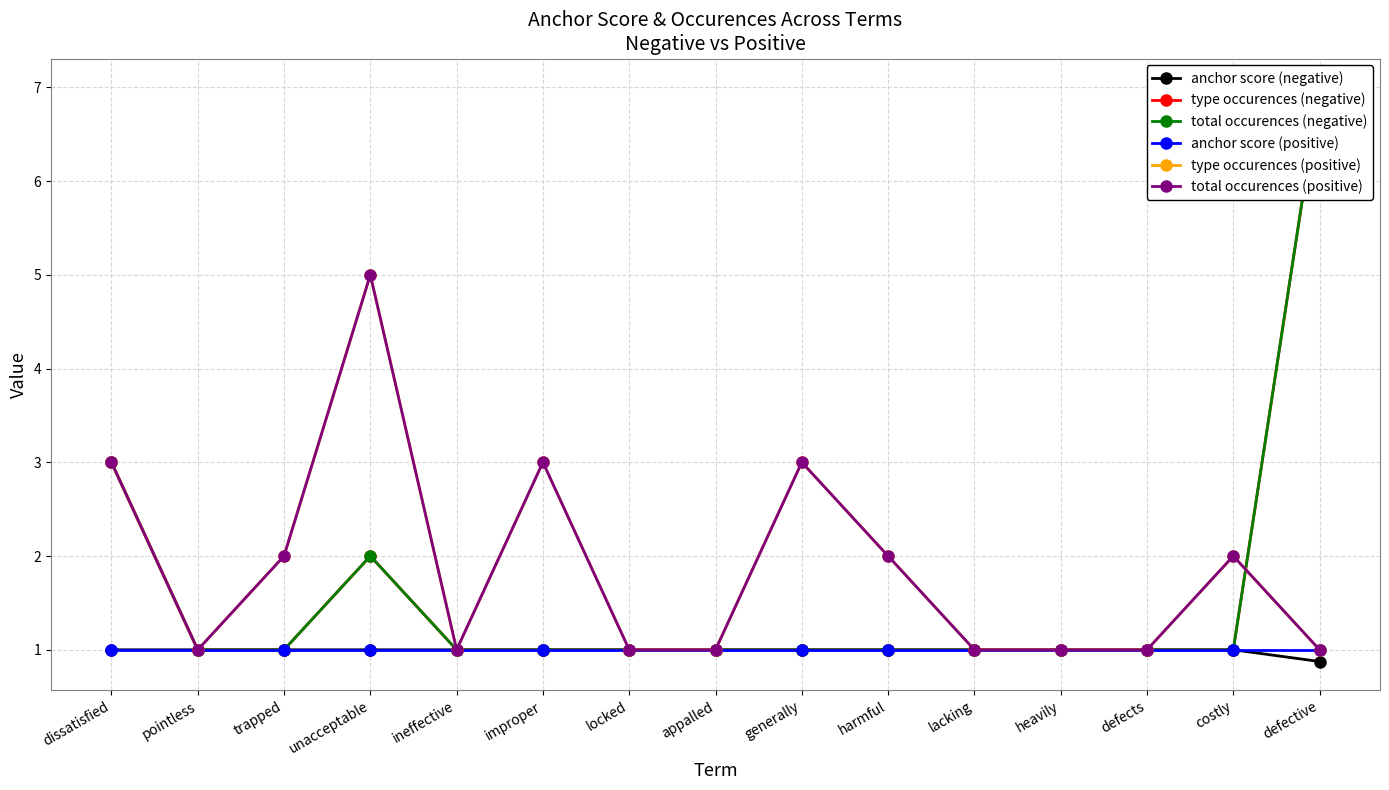

The value of total occurences (positive) at improper is 0.9. True or false?

False